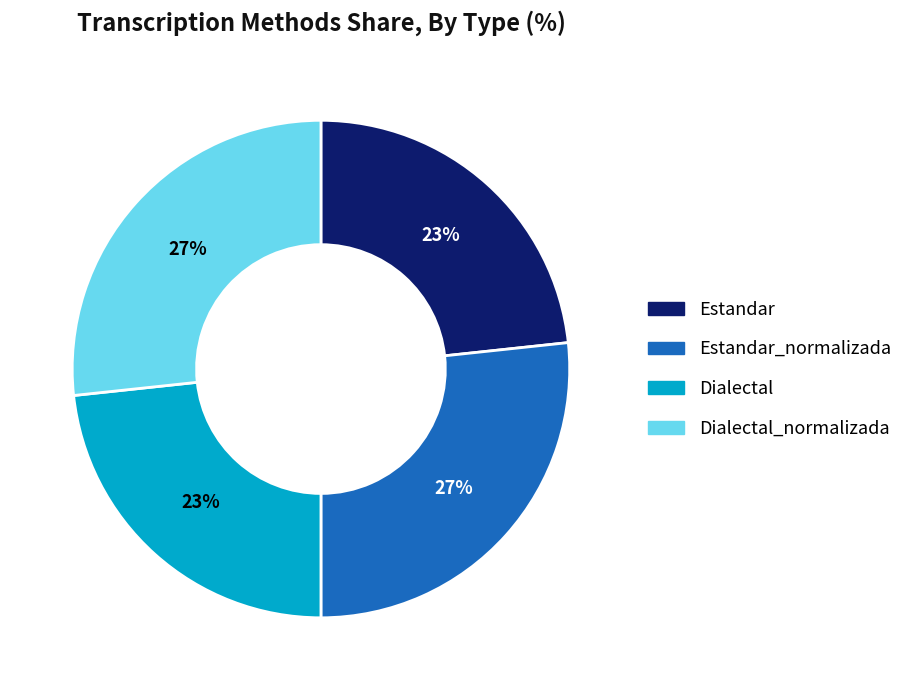

To the nearest percent, what is the average slice percentage?

25%